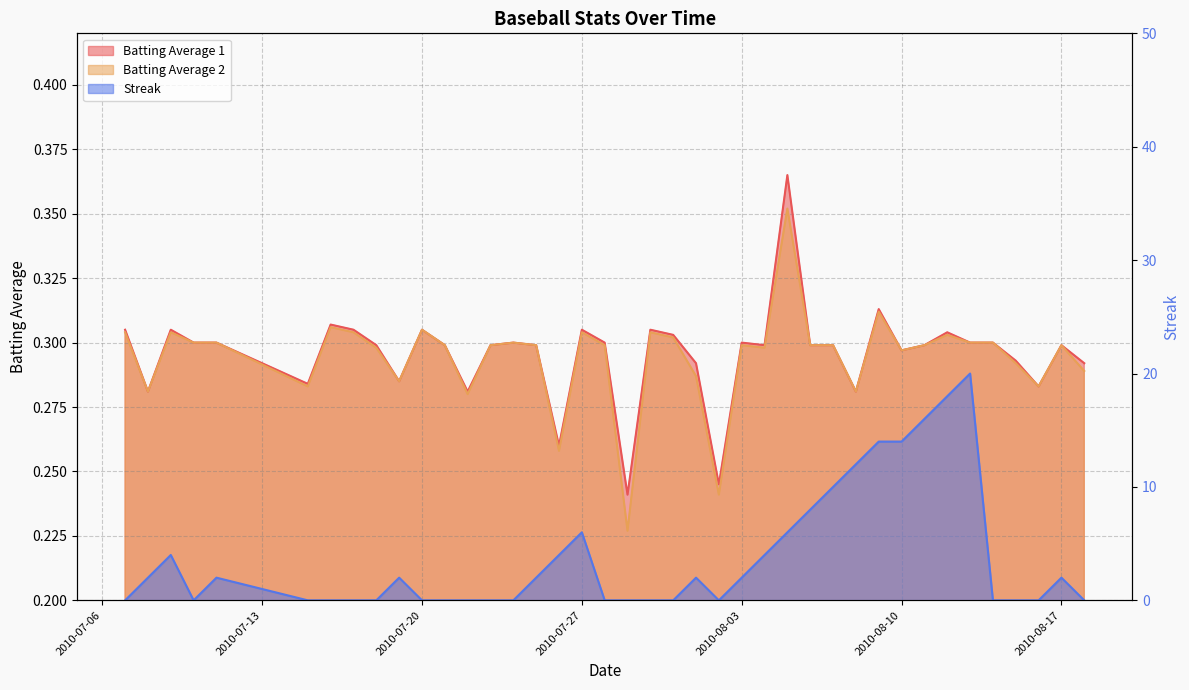

What is the difference between the maximum and minimum values in the Streak series?

20.0